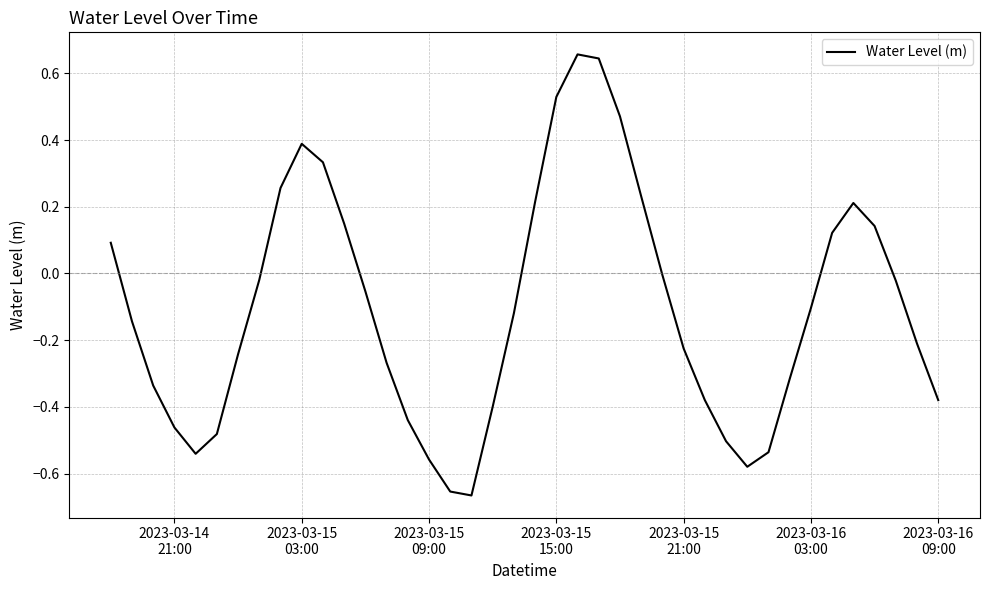

What is the difference between the maximum and minimum values?

1.3